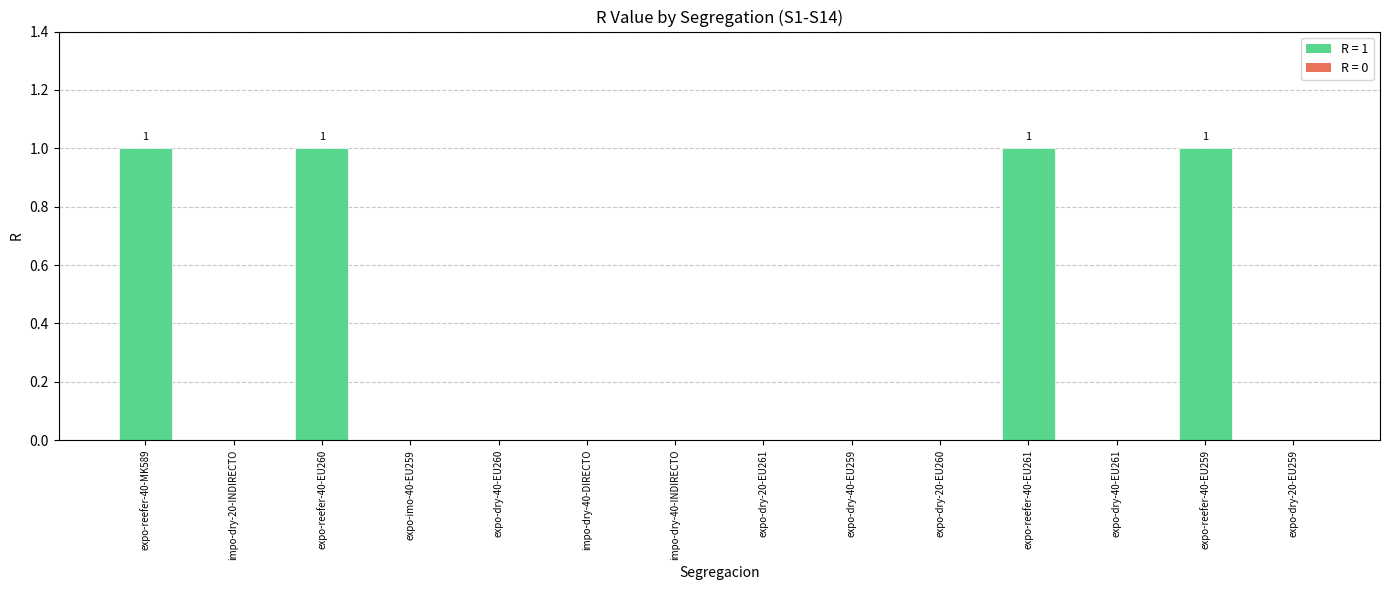

Reading right to left, transcribe all the data shown in this chart.

0	1	0	1	0	0	0	0	0	0	0	1	0	1